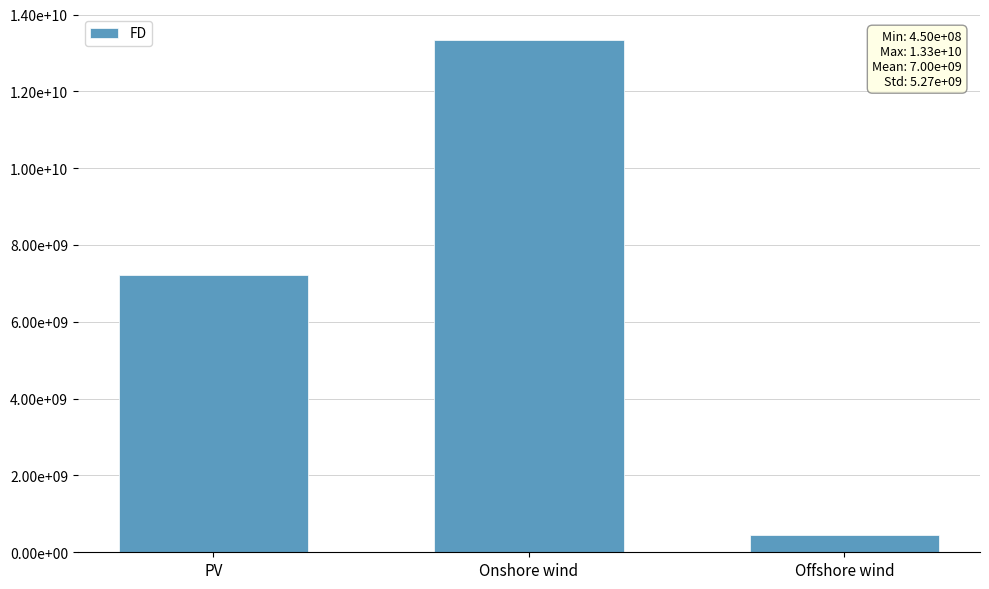

What is the average value?

7002397877.8